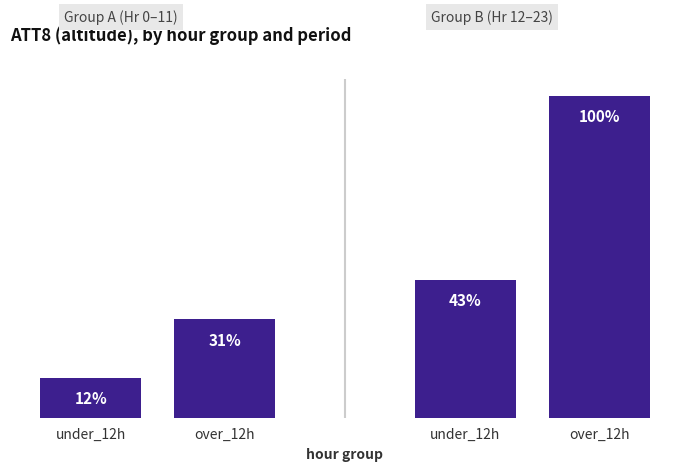

Are the bars horizontal?

No